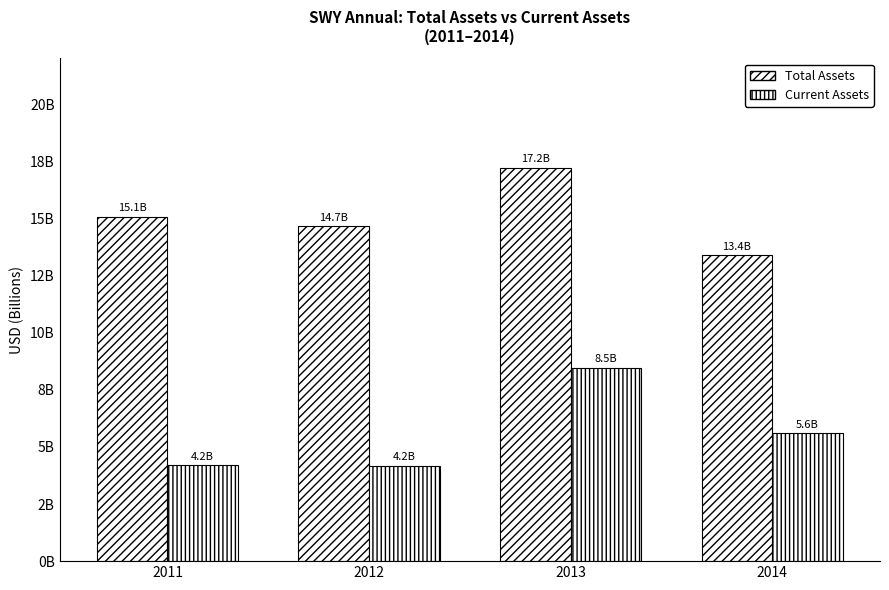

Are the bars grouped side by side (vs. stacked)?

Yes